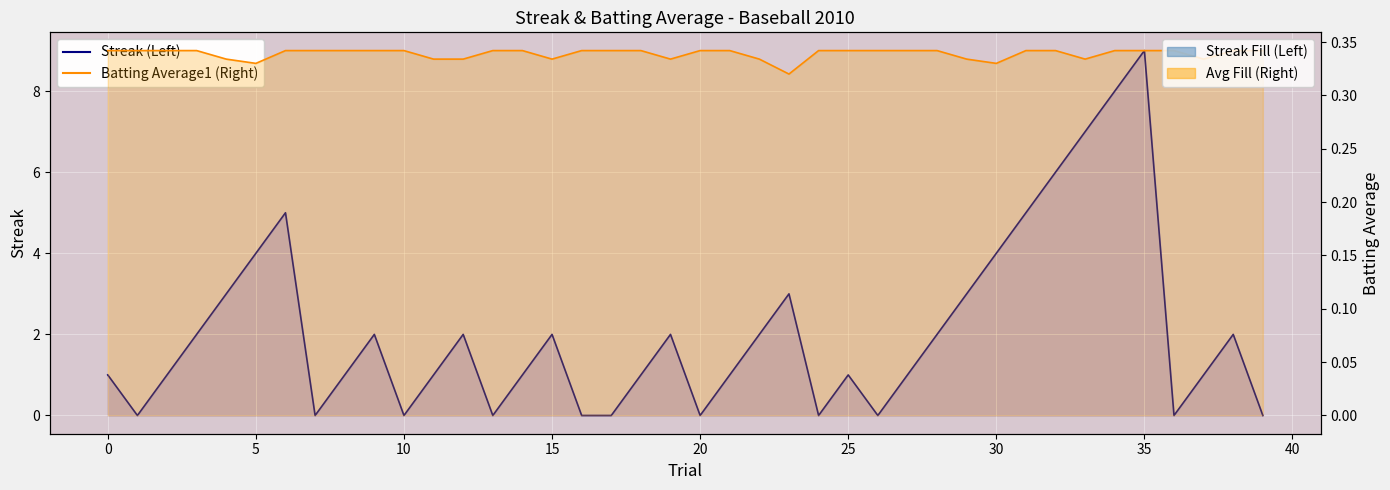

List the series in order of their peak value, highest first.

Streak (Left), Batting Average1 (Right)